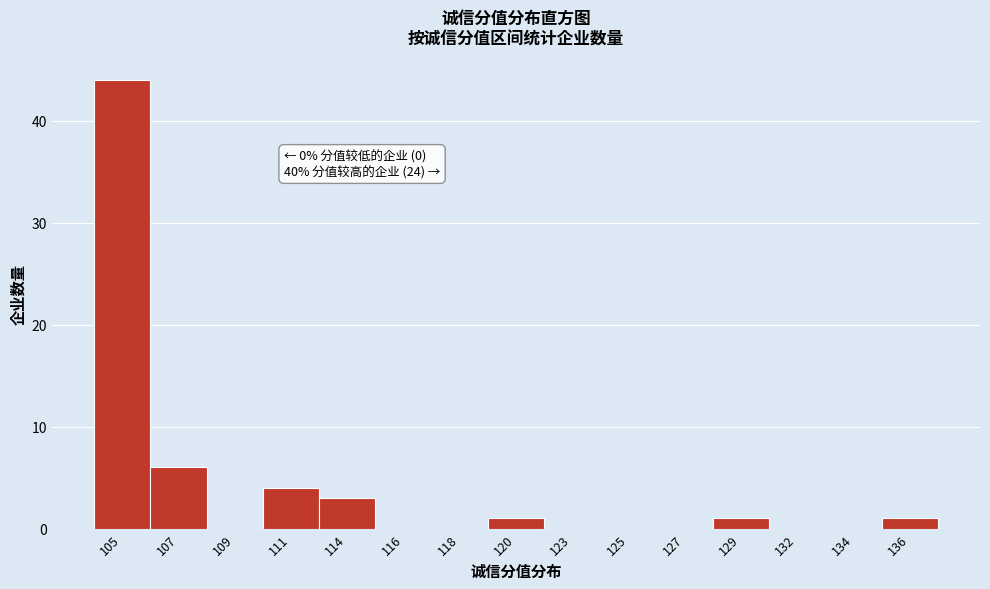

Reading left to right, what are all the values shown in this chart?

105=44	107=6	109=0	111=4	114=3	116=0	118=0	120=1	123=0	125=0	127=0	129=1	132=0	134=0	136=1